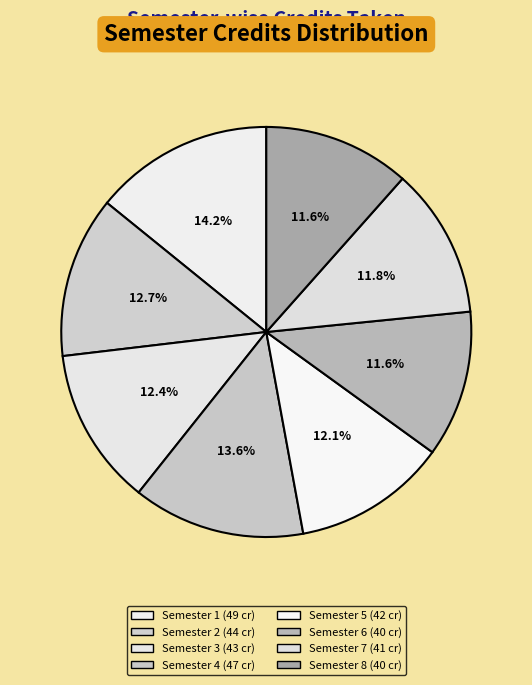

Is it true that Semester 7 is 12% of the pie?

True